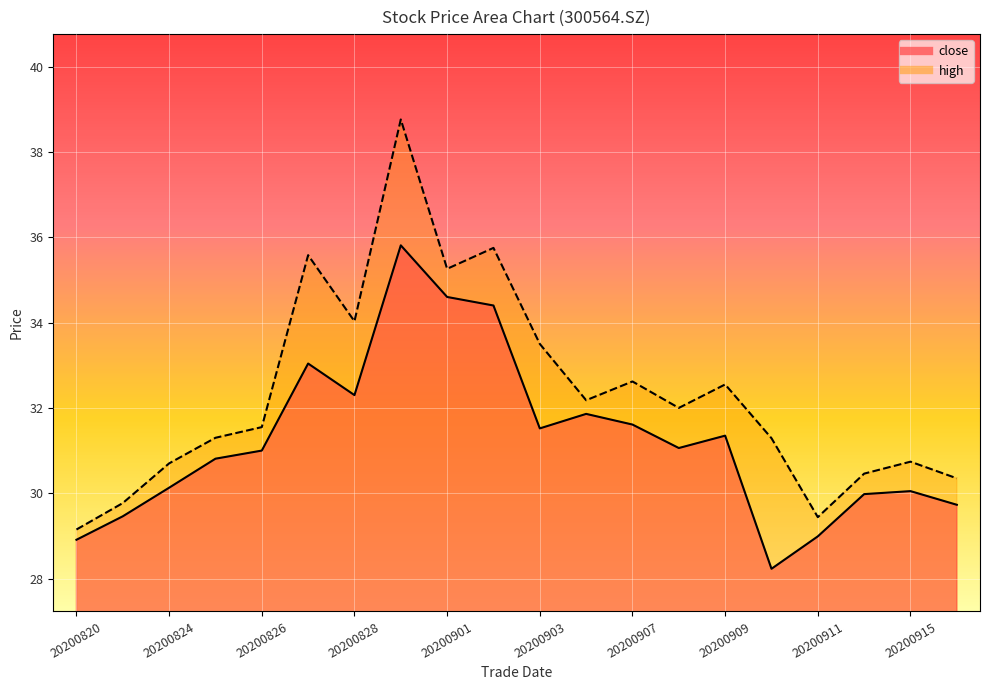

At which category does close reach its first local valley?

20200828